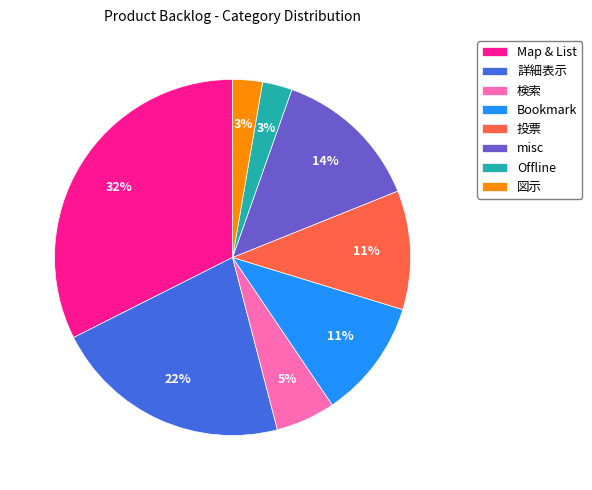

What percentage is the misc slice, to the nearest percent?

14%